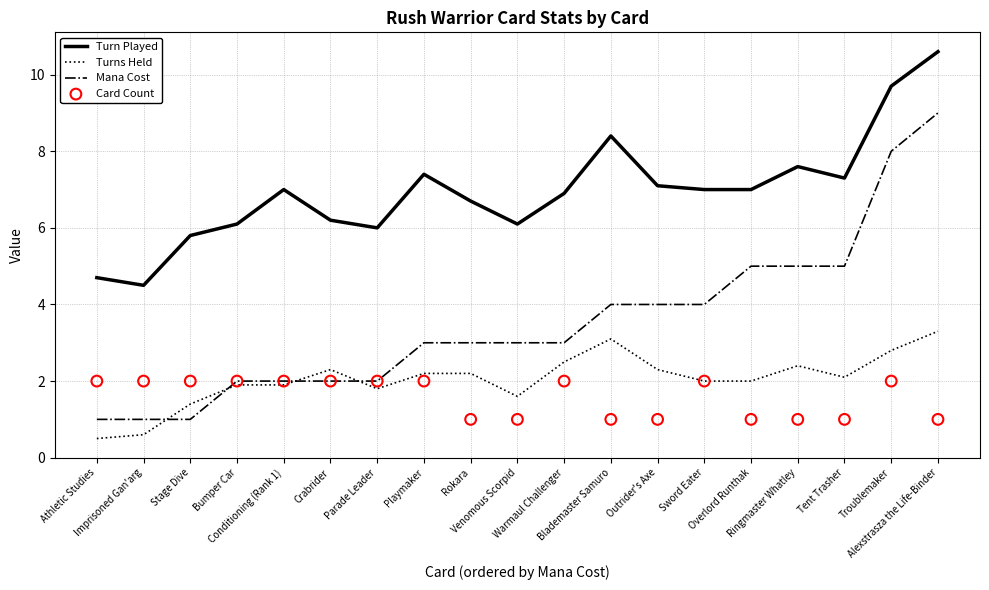

Which series reaches the minimum Y coordinate?

Turns Held